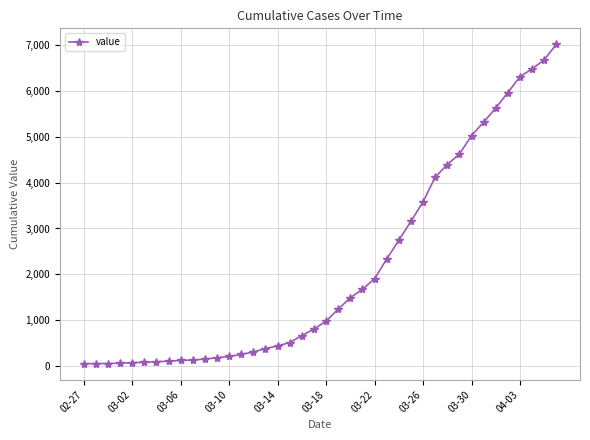

What is the maximum value shown in the chart?

7015